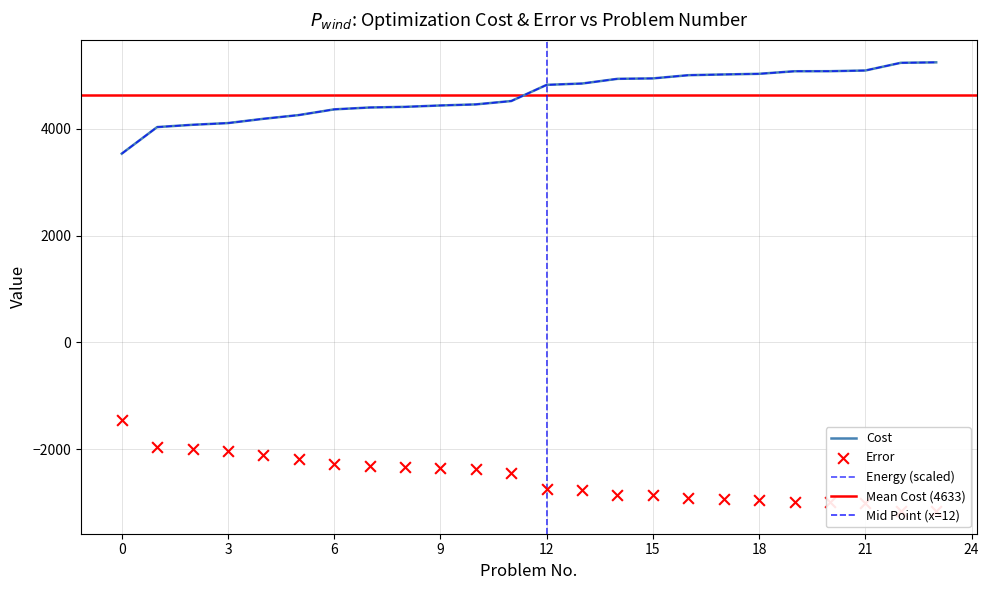

At which category is the sum across all series the highest?

23